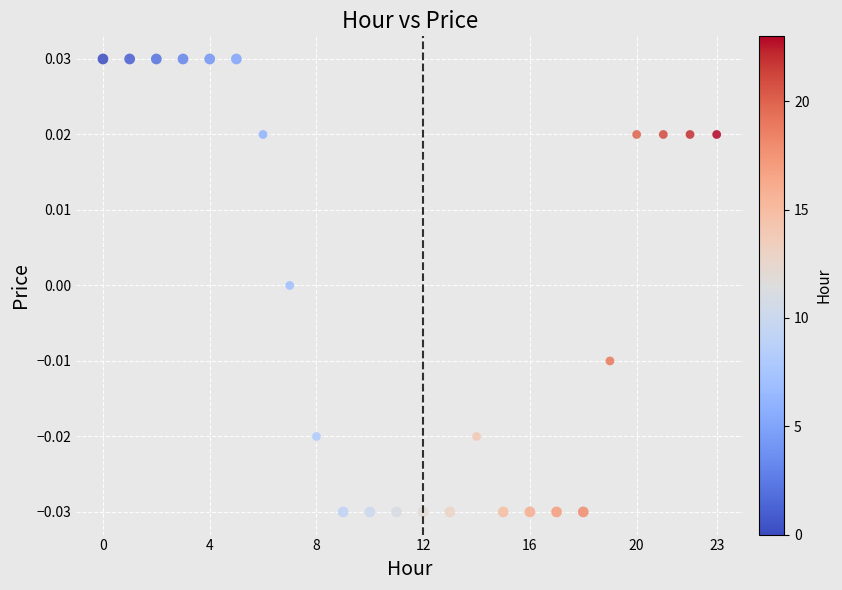

How many points are shown in the scatter plot?

24